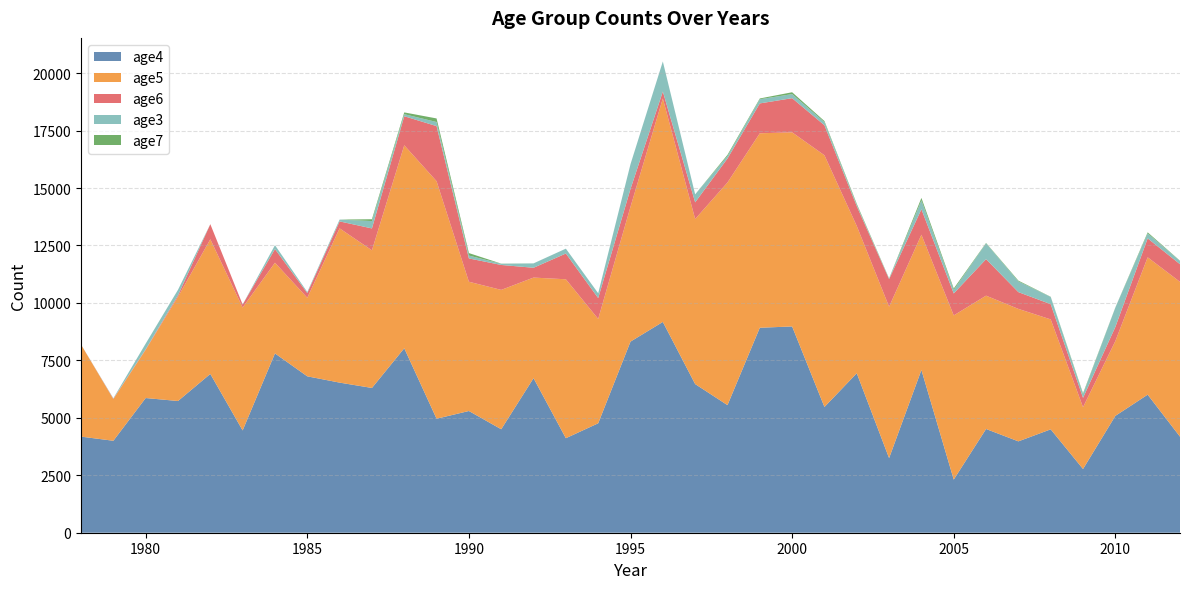

Reading left to right, list all the values displayed in this chart.

age4: 4182.0	4002.0	5861.0	5732.0	6910.0	4452.0	7803.0	6806.0	6532.0	6300.0	8027.0	4961.0	5297.0	4503.0	6726.0	4113.0	4762.0	8317.0	9173.0	6469.0	5552.6	8920.0	8976.0	5472.0	6940.0	3248.0	7082.0	2313.0	4514.0	3976.0	4499.0	2773.0	5084.9	6008.0	4180.0
age5: 4007.0	1812.0	2100.0	4535.0	5860.0	5347.0	3947.0	3418.0	6713.0	5989.0	8833.0	10337.0	5625.0	6064.0	4377.0	6916.0	4542.0	5870.0	9724.0	7182.0	9687.8	8462.0	8448.0	10953.0	6407.0	6587.0	5887.0	7144.0	5802.0	5764.0	4784.0	2690.0	3255.6	5977.0	6737.0
age6: 0.0	18.0	22.0	64.0	657.0	131.0	593.0	206.0	302.0	953.0	1265.0	2396.0	1014.0	1085.0	427.0	1121.0	907.0	775.0	302.0	727.0	1043.6	1300.0	1486.0	1306.0	864.0	1201.0	1106.0	955.0	1589.0	730.0	663.0	406.0	613.5	824.0	767.0
age3: 0.0	19.0	246.0	240.0	0.0	0.0	170.0	46.0	79.0	321.0	89.0	179.0	126.0	51.0	189.0	212.0	210.0	1078.0	1309.0	347.0	106.6	181.0	178.0	136.0	57.0	21.0	390.0	155.0	690.0	467.0	314.0	159.0	841.3	216.0	142.0
age7: 0.0	0.0	0.0	0.0	0.0	0.0	0.0	0.0	0.0	79.0	77.0	155.0	107.0	7.0	2.0	0.0	0.0	0.0	0.0	0.0	53.3	34.0	80.0	47.0	45.0	12.0	105.0	61.0	16.0	33.0	8.0	39.0	8.0	47.0	11.0